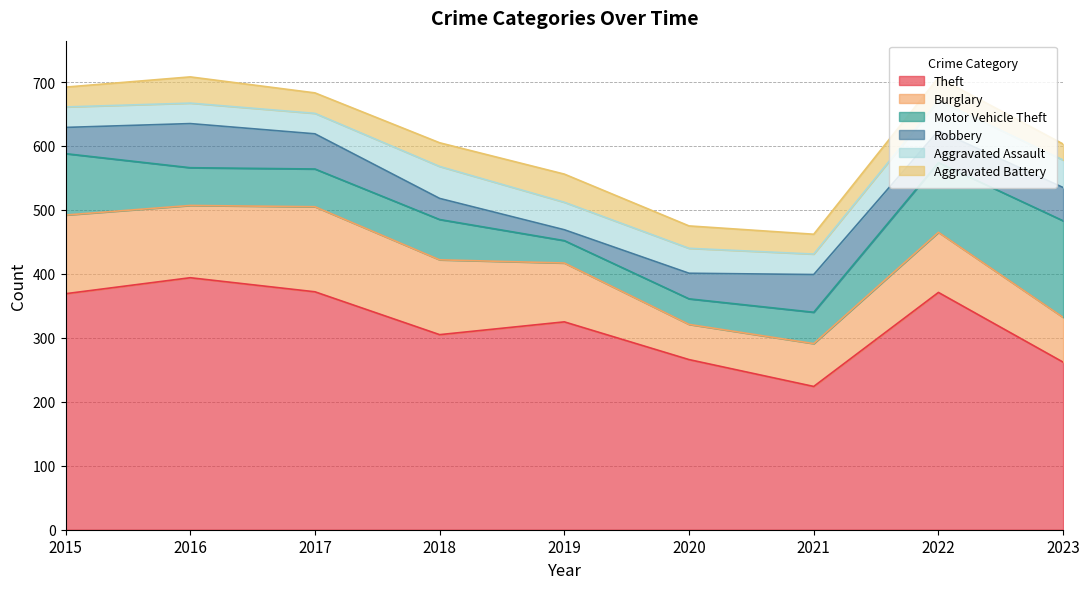

What is the maximum value shown in the chart?

394